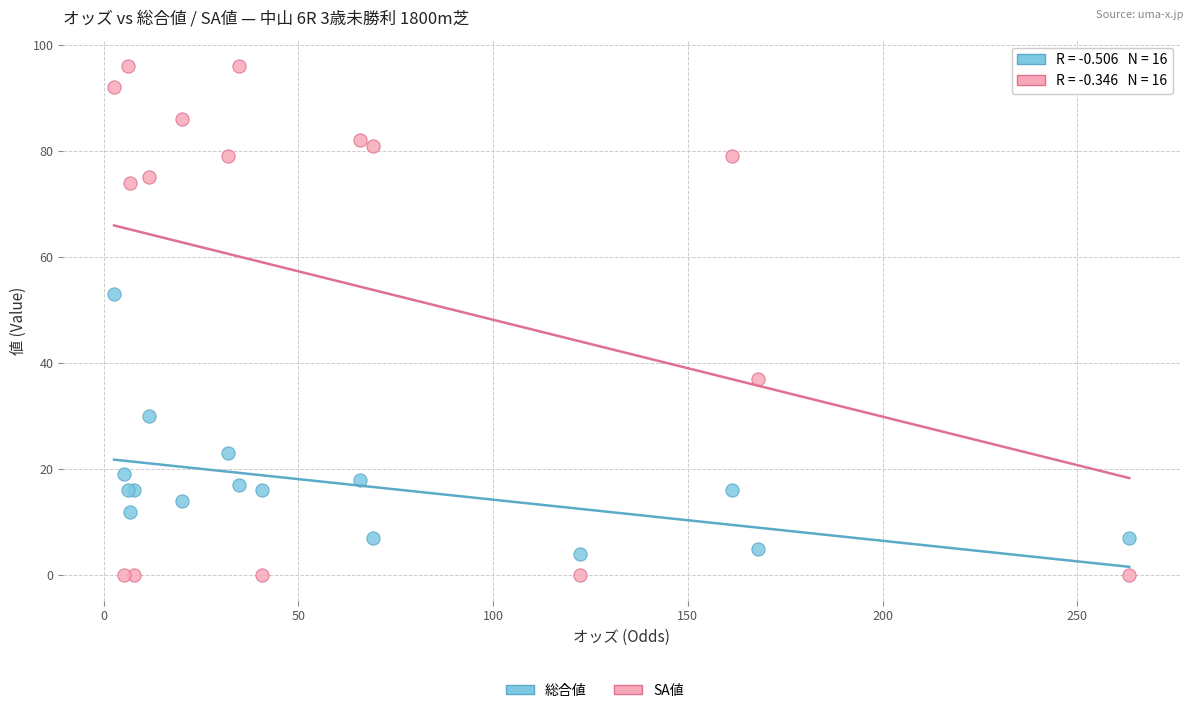

Across all series, what Y value is closest to 48?

53